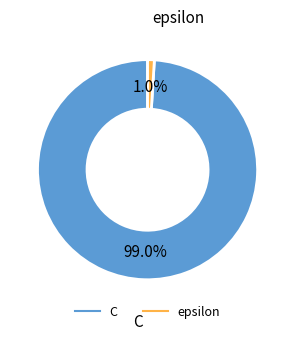

How many segments does this pie chart have?

2